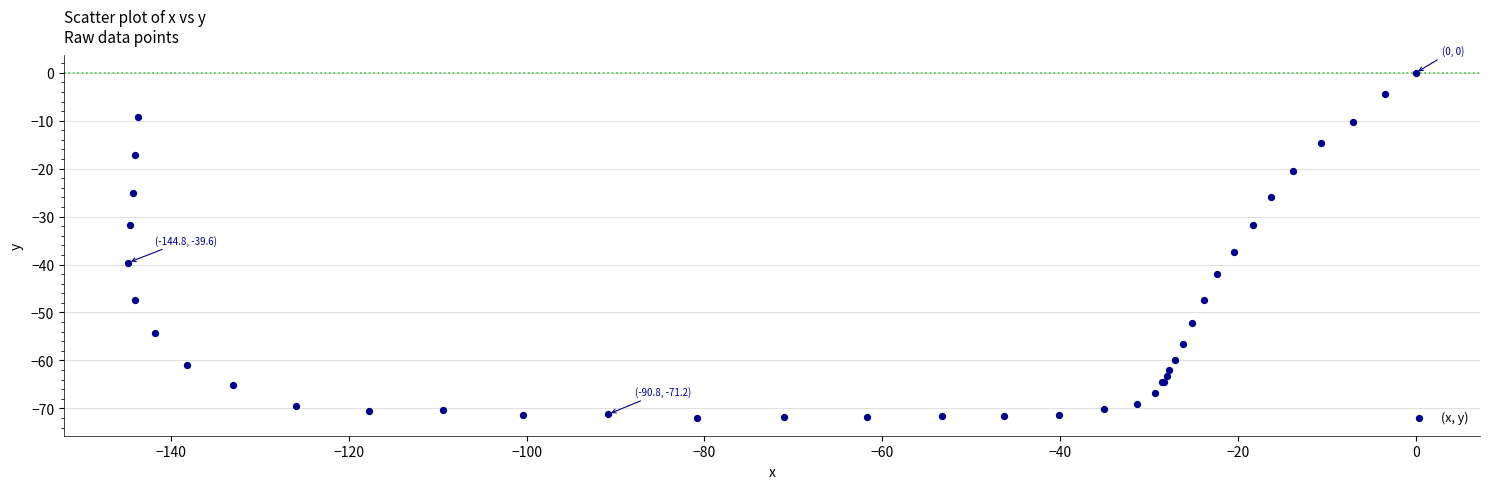

What Y value in the scatter plot is closest to -36?

-37.3